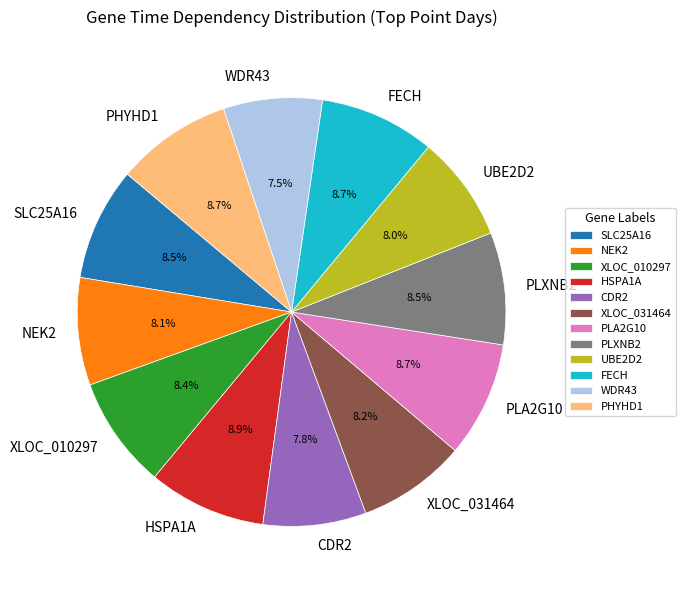

How many segments does this pie chart have?

12